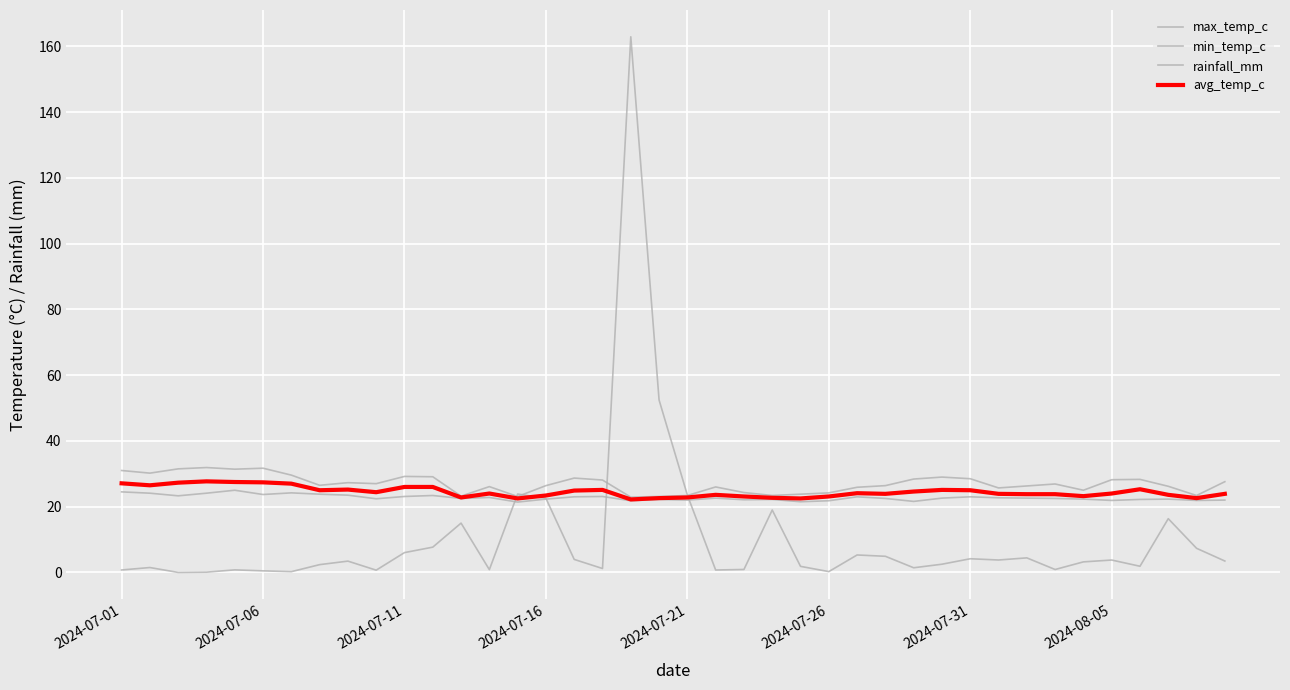

Reading right to left, list all the values displayed in this chart.

max_temp_c: 27.6	23.4	26.2	28.3	28.2	25.0	26.9	26.3	25.7	28.5	29.0	28.4	26.4	25.9	24.2	23.8	23.4	24.3	26.0	23.4	23.1	22.9	28.1	28.7	26.4	23.1	26.1	23.2	29.1	29.2	27.0	27.3	26.5	29.6	31.7	31.4	31.9	31.5	30.2	31.0
min_temp_c: 22.0	21.9	22.3	22.2	21.9	22.3	22.5	22.6	22.7	23.0	22.6	21.6	22.5	23.0	21.8	21.5	22.2	22.1	22.6	22.0	22.2	21.8	23.1	23.0	22.3	21.4	22.8	22.5	23.4	23.1	22.4	23.5	23.8	24.2	23.7	25.0	24.1	23.3	24.1	24.5
rainfall_mm: 3.5	7.3	16.4	1.9	3.8	3.2	0.9	4.4	3.8	4.2	2.5	1.4	4.9	5.3	0.2	1.9	19.0	0.9	0.7	23.5	52.4	162.9	1.2	4.0	22.5	23.9	0.8	15.0	7.7	6.0	0.7	3.4	2.4	0.2	0.5	0.8	0.1	0.0	1.5	0.8
avg_temp_c: 23.9	22.6	23.6	25.3	24.0	23.2	23.8	23.8	23.9	25.0	25.1	24.6	23.9	24.1	23.1	22.5	22.7	23.1	23.6	22.8	22.6	22.2	25.1	24.9	23.4	22.5	24.0	22.8	26.0	26.0	24.4	25.2	25.0	27.0	27.4	27.5	27.7	27.3	26.5	27.1